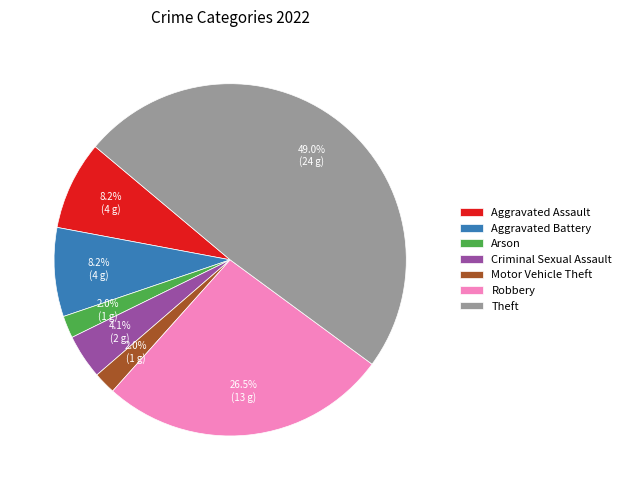

What percentage do Criminal Sexual Assault and Theft together represent?

53.1%